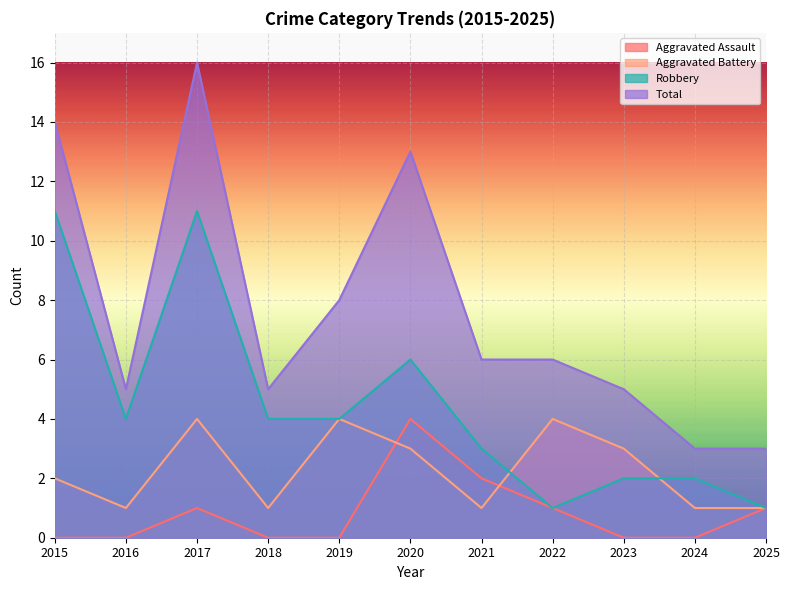

What is the difference between the maximum and second lowest values in the Aggravated Battery series?

3